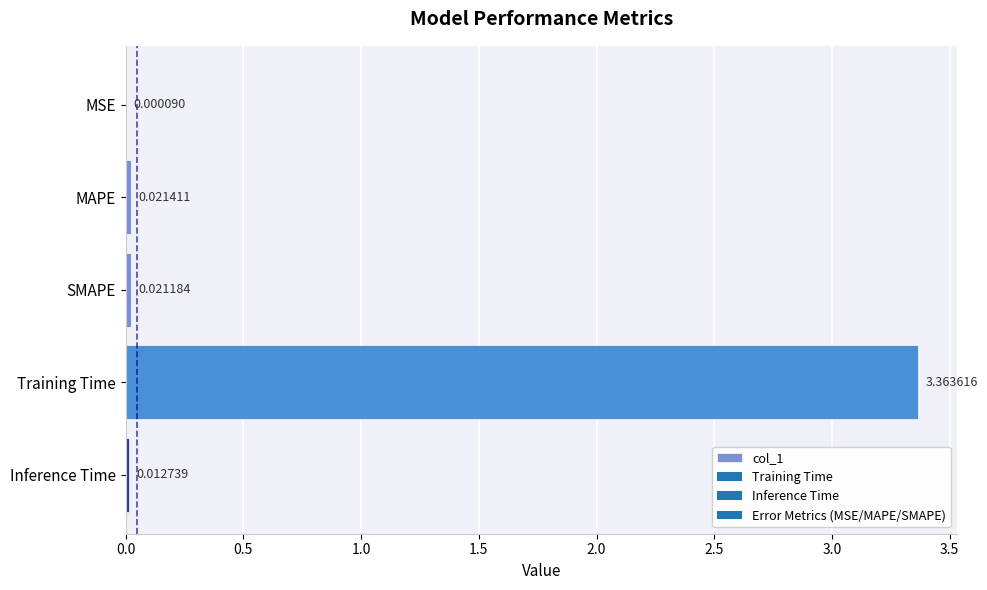

At which category does the chart reach its peak across all series?

Training Time